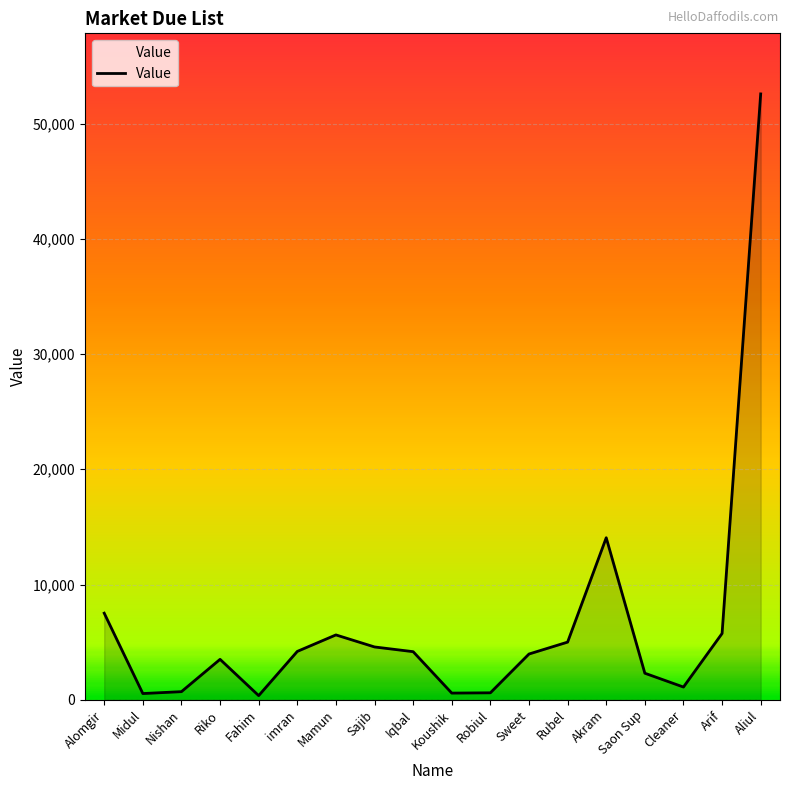

What is the difference between the values at Mamun and Fahim?

5269